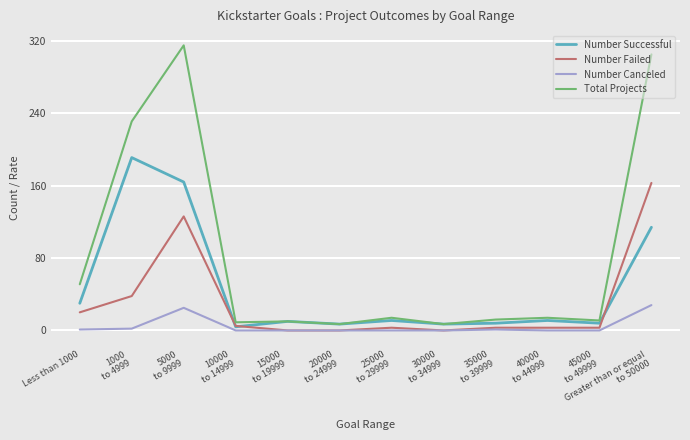

Which series has the largest total across all categories?

Total Projects